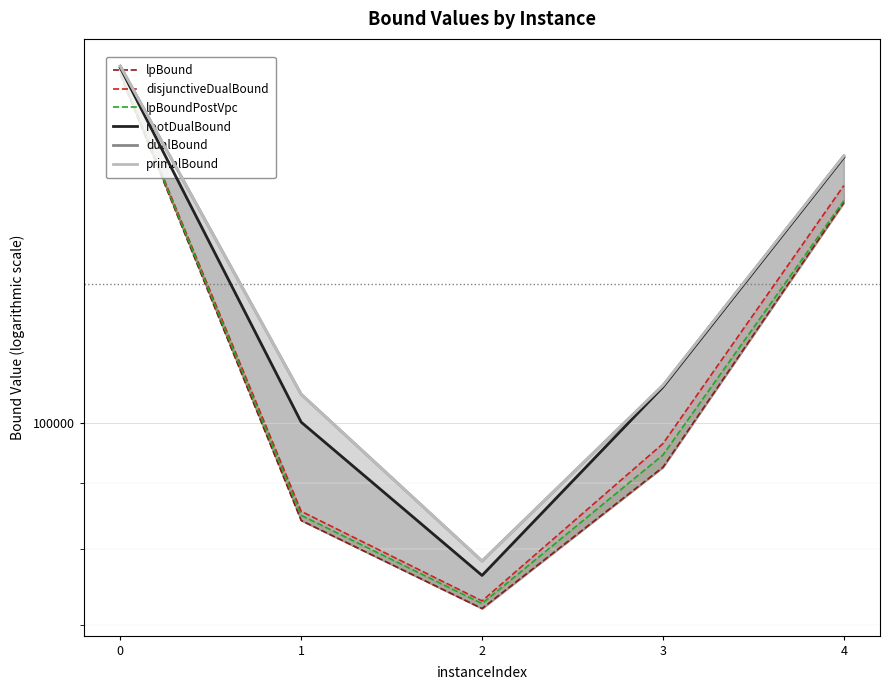

Reading left to right, list all the values displayed in this chart.

lpBound: 0=185321.4	1=84203.2	2=72054.7	3=92521.9	4=147771.1
disjunctiveDualBound: 0=185722.8	1=85577.2	2=73029.8	3=96465.6	4=152307.7
lpBoundPostVpc: 0=185524.8	1=84969.2	2=72682.7	3=94554.7	4=148280.3
rootDualBound: 0=187626.7	1=100206.1	2=76396.7	3=106643.1	4=160108.8
dualBound: 0=188170.0	1=105273.6	2=78368.5	3=106937.6	4=160501.6
primalBound: 0=188186.5	1=105273.6	2=78368.5	3=106937.6	4=160513.4